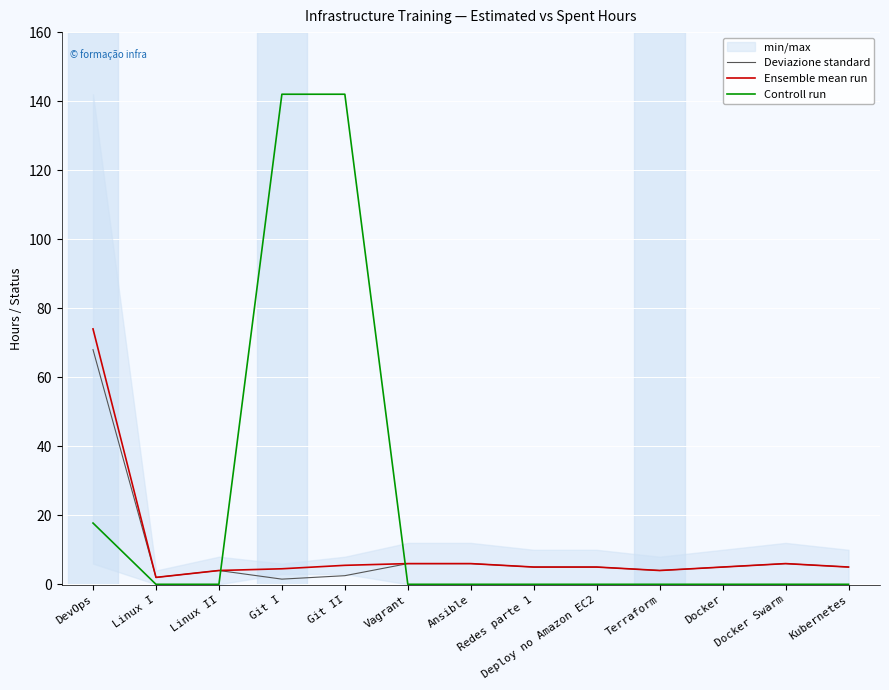

Does the chart display data point markers on the line(s)?

No